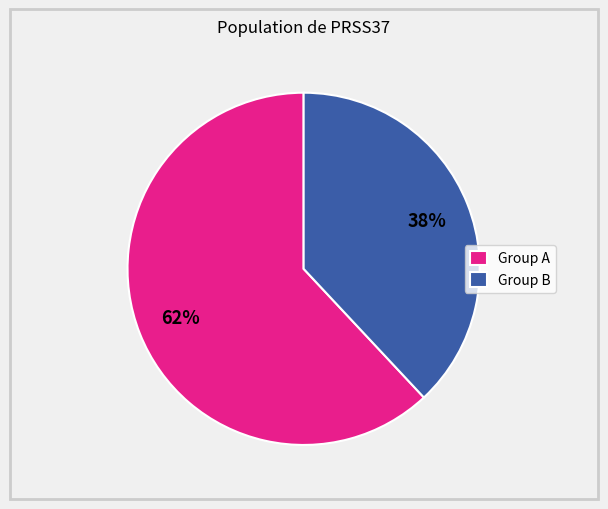

Is there a majority slice in this chart?

Yes